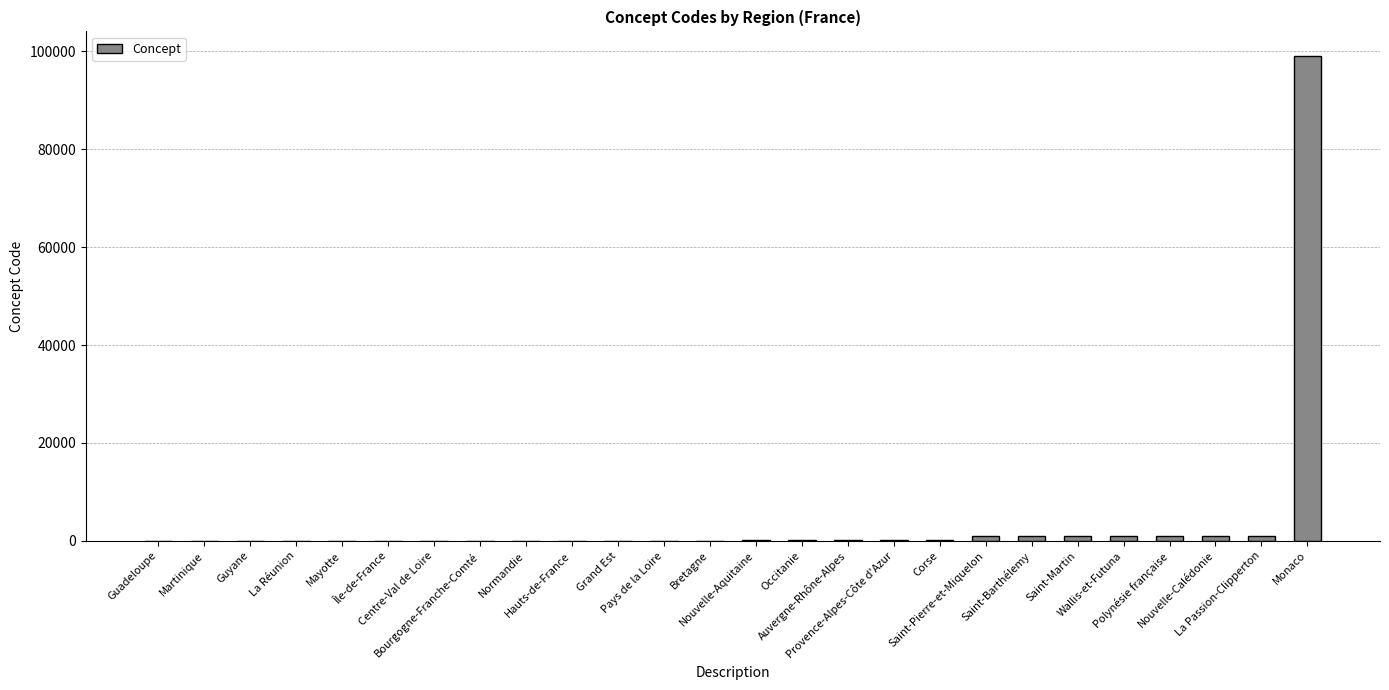

What is the greatest value displayed?

99138